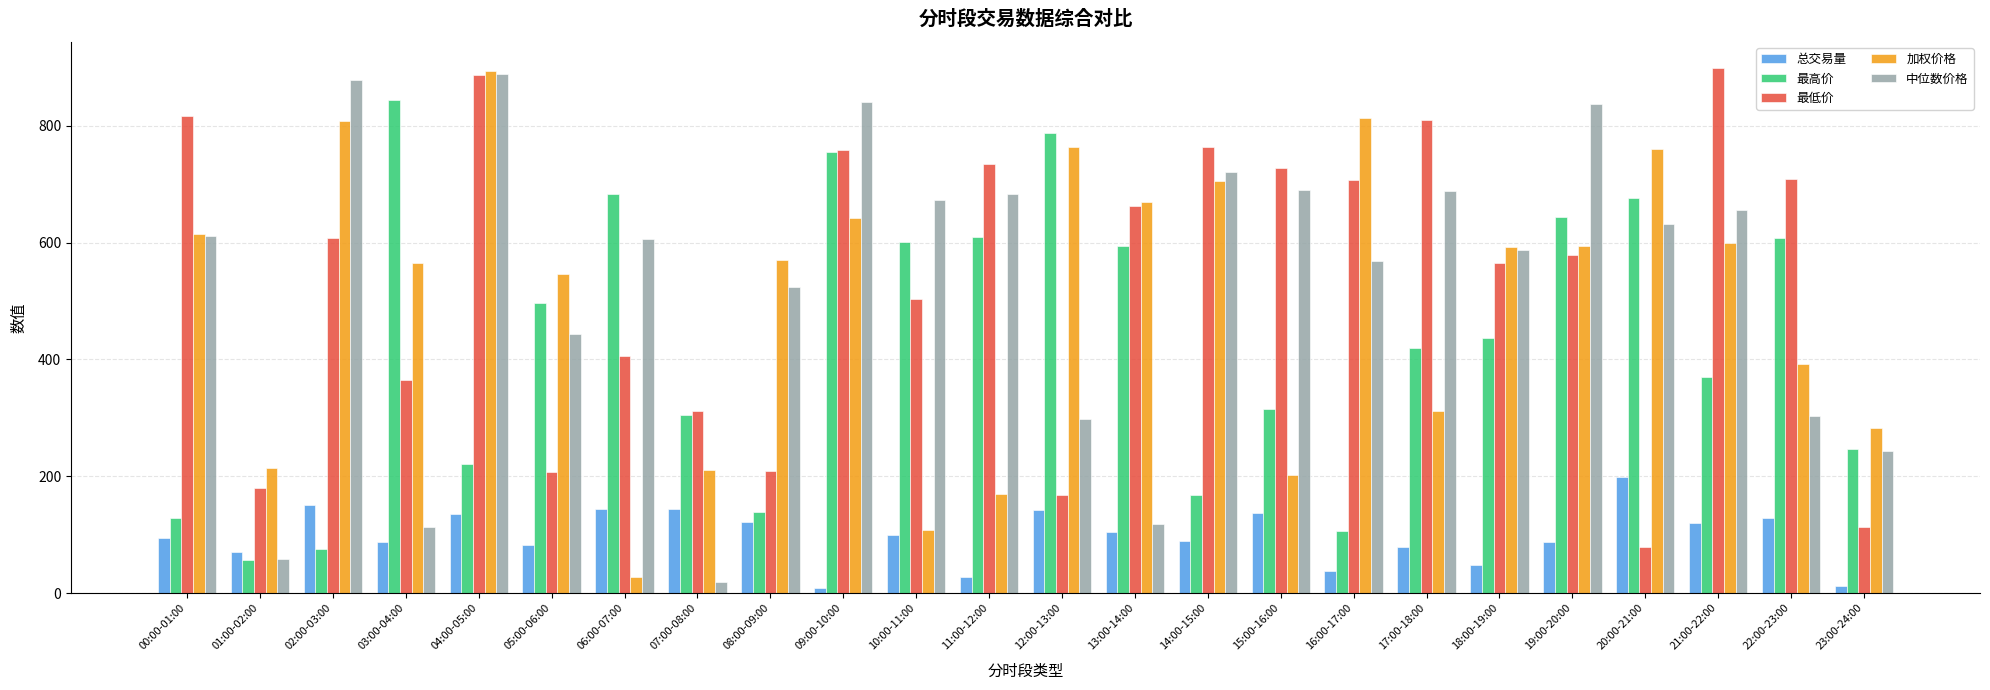

At which label does 最低价 reach its minimum?

20:00-21:00